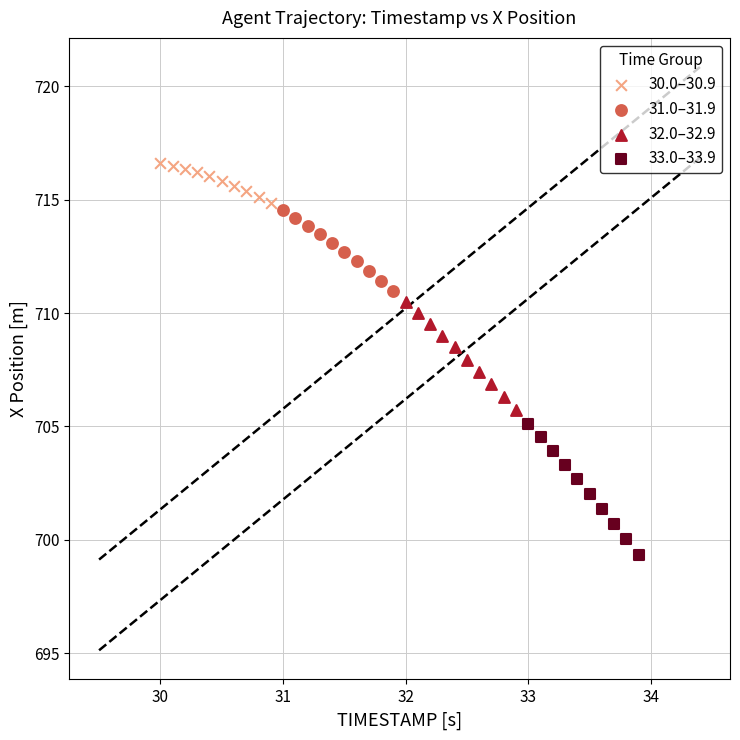

Which series has the widest spread of Y values?

33.0–33.9